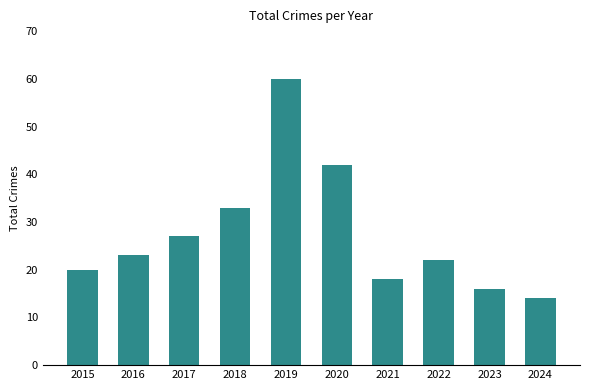

How many bars are there in total?

10